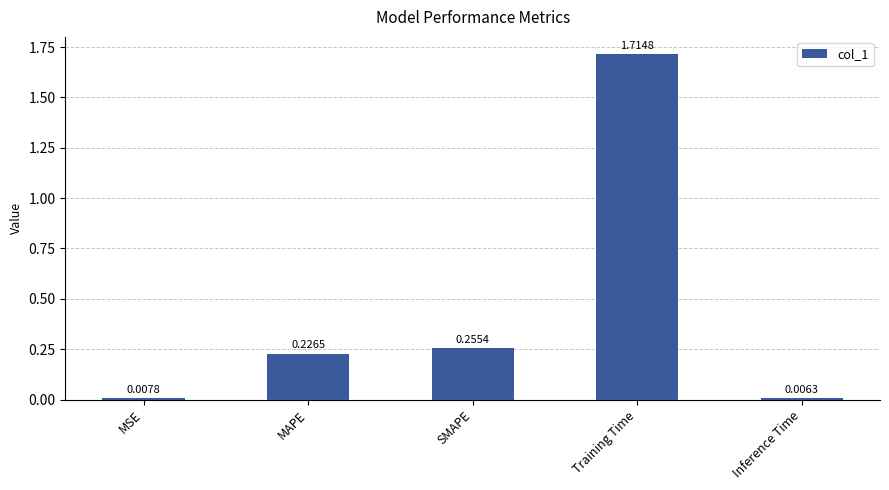

What is the change in value from MAPE to Training Time?

+1.5